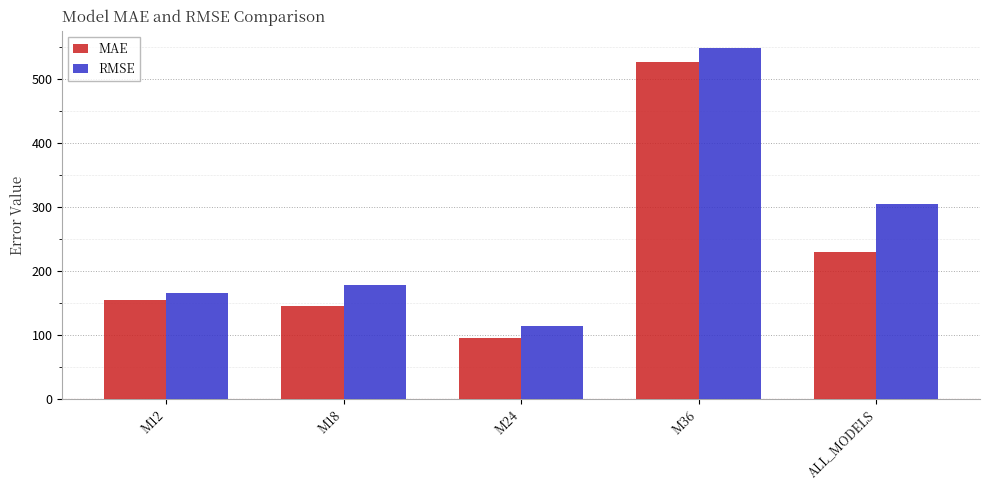

Which series has the largest range (max minus min)?

RMSE